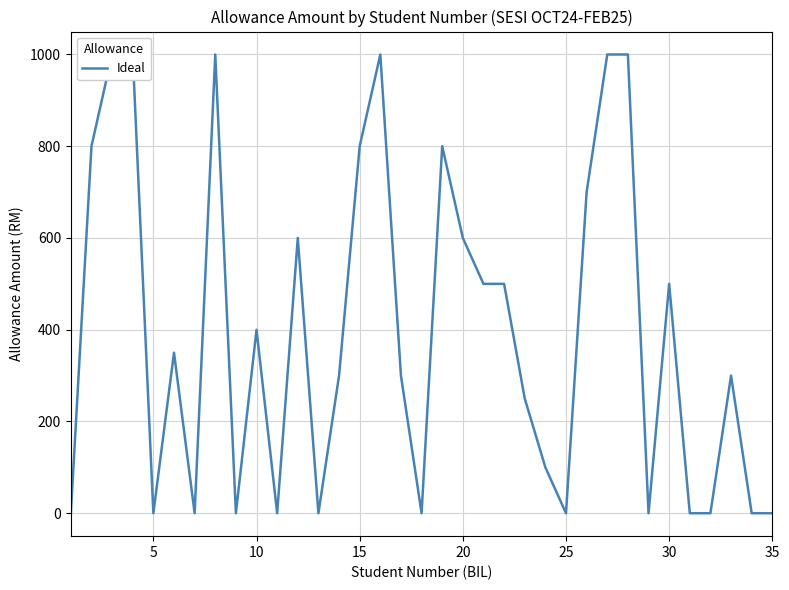

How many lines are shown in the chart?

1